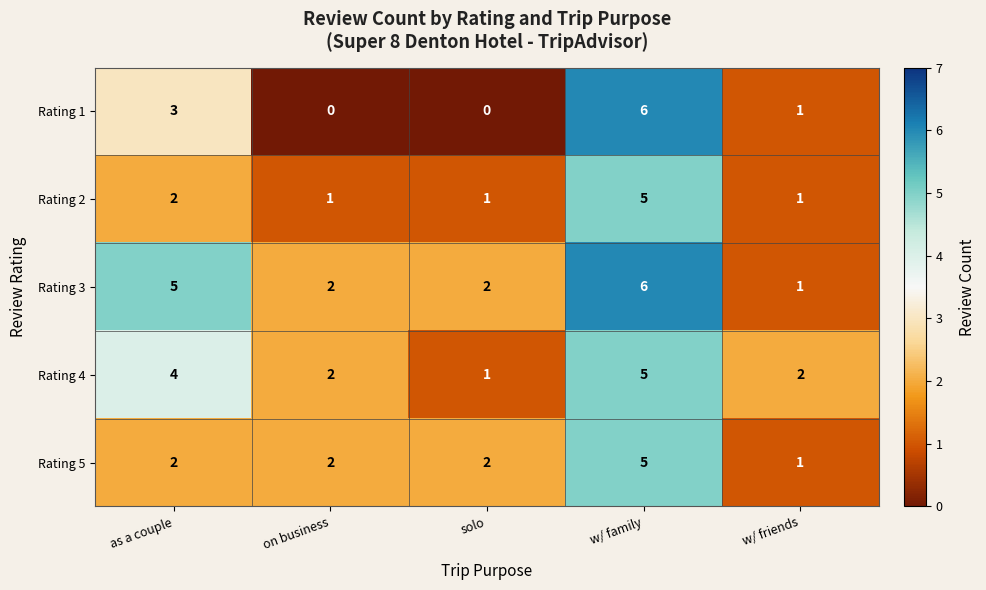

At which label is Rating 2 closest to 3?

as a couple